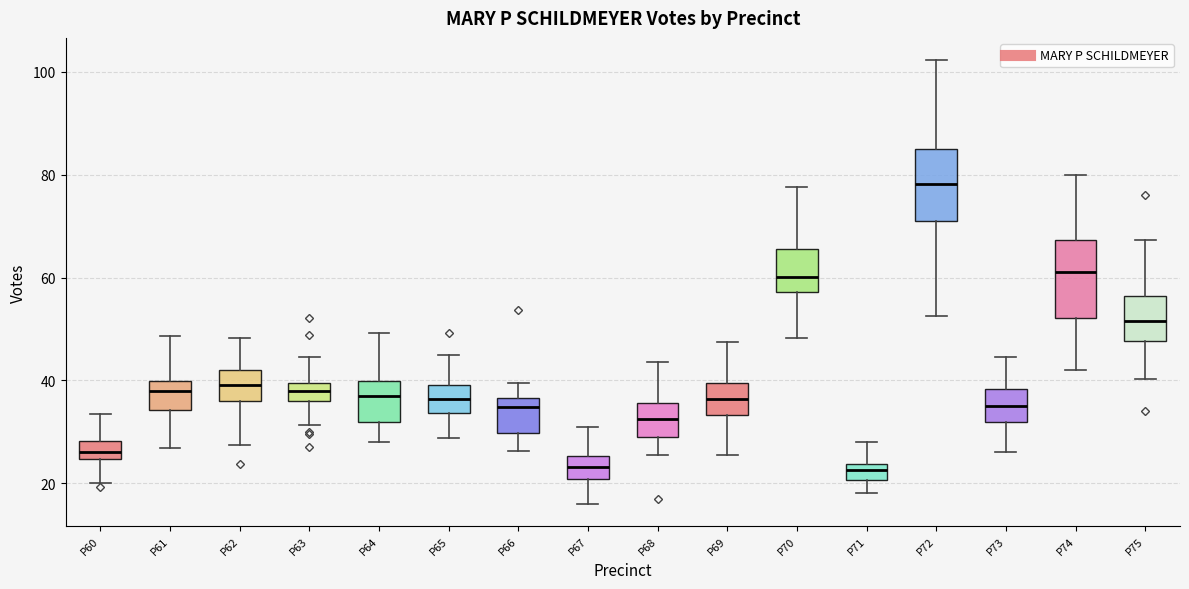

Reading left to right, read every box against the y-axis: the position of its median line, the range the box covers, and the ends of its whiskers. The values are not printed on the chart, so give them approximately, as read against the axis.

P60: median 26, box 24 to 28, whiskers 20 to 34
P61: median 38, box 34 to 40, whiskers 26 to 48
P62: median 40, box 36 to 42, whiskers 28 to 48
P63: median 38, box 36 to 40, whiskers 32 to 44
P64: median 38, box 32 to 40, whiskers 28 to 50
P65: median 36, box 34 to 40, whiskers 28 to 44
P66: median 34, box 30 to 36, whiskers 26 to 40
P67: median 24, box 20 to 26, whiskers 16 to 30
P68: median 32, box 30 to 36, whiskers 26 to 44
P69: median 36, box 34 to 40, whiskers 26 to 48
P70: median 60, box 58 to 66, whiskers 48 to 78
P71: median 22, box 20 to 24, whiskers 18 to 28
P72: median 78, box 70 to 84, whiskers 52 to 102
P73: median 36, box 32 to 38, whiskers 26 to 44
P74: median 62, box 52 to 68, whiskers 42 to 80
P75: median 52, box 48 to 56, whiskers 40 to 68